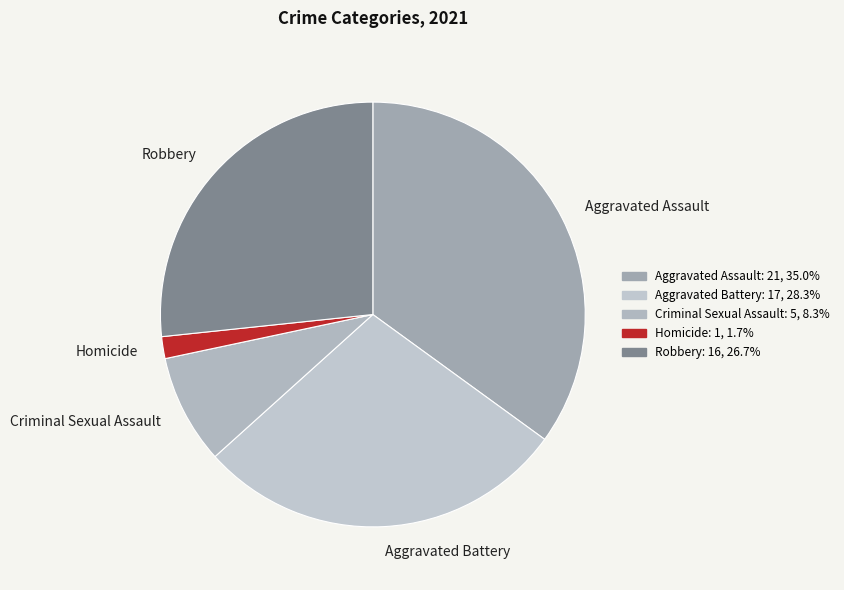

True or false: Aggravated Battery accounts for 28% of the total.

True